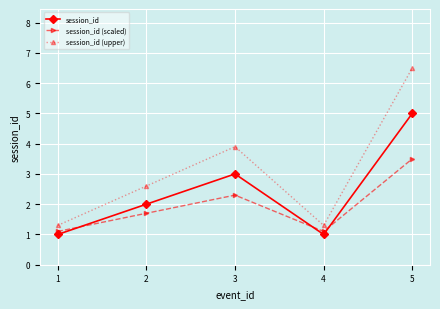

What is the average value of the session_id series?

2.4